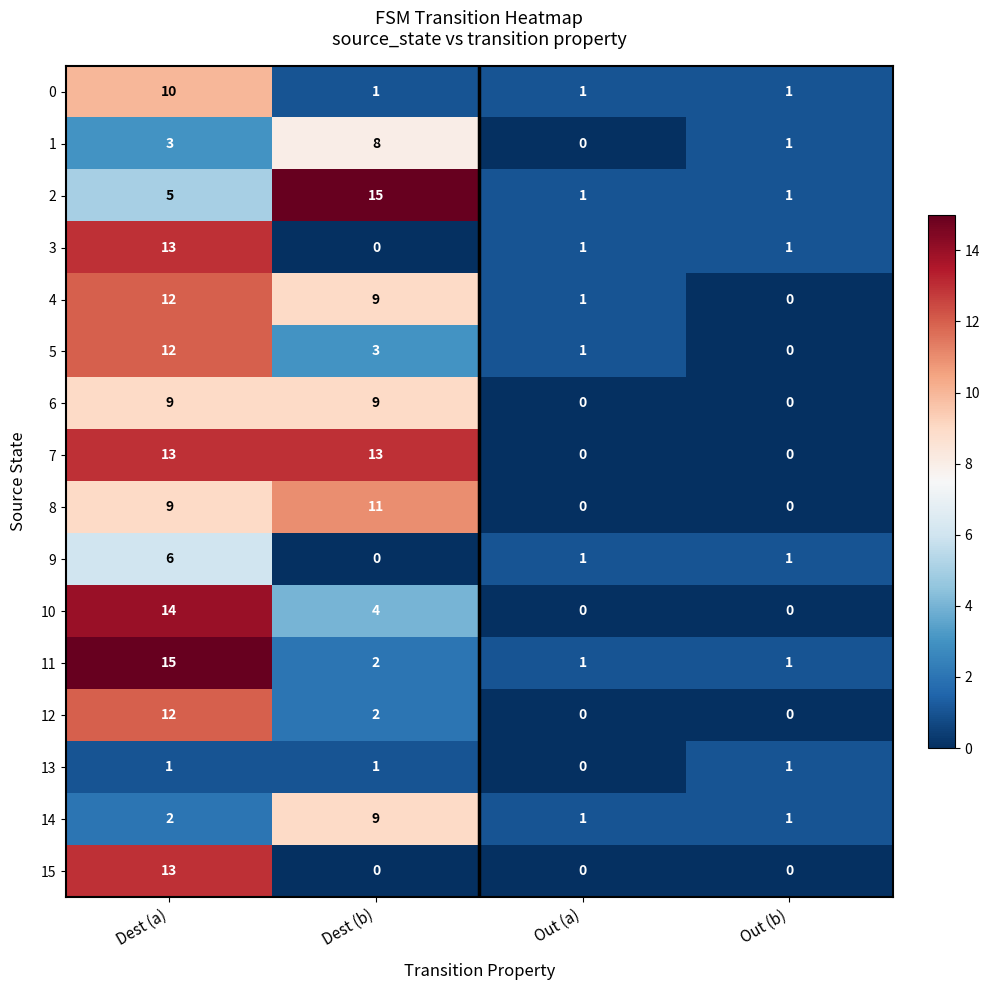

At which label does 10 first exceed 4?

Dest (a)